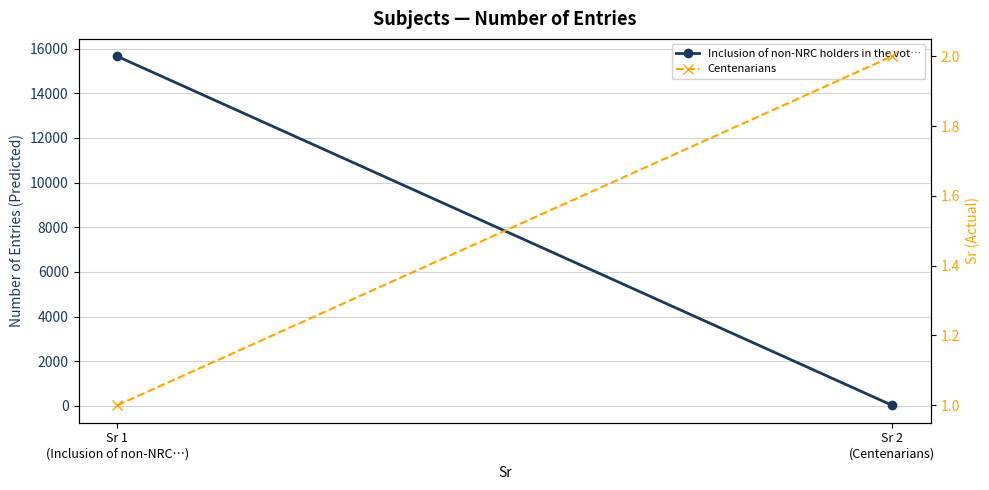

What is the highest value of the Inclusion of non-NRC holders in the vot… series?

15650